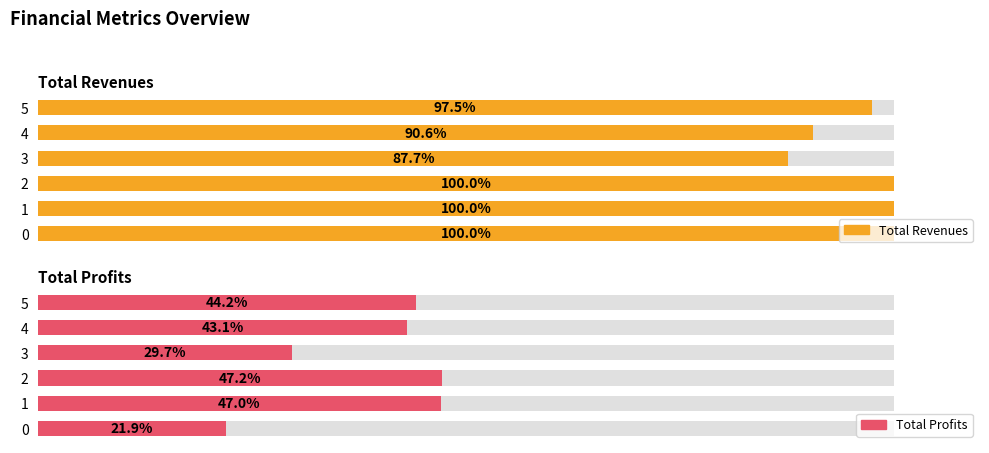

What are all the series names shown in the legend?

Total Revenues, Total Profits